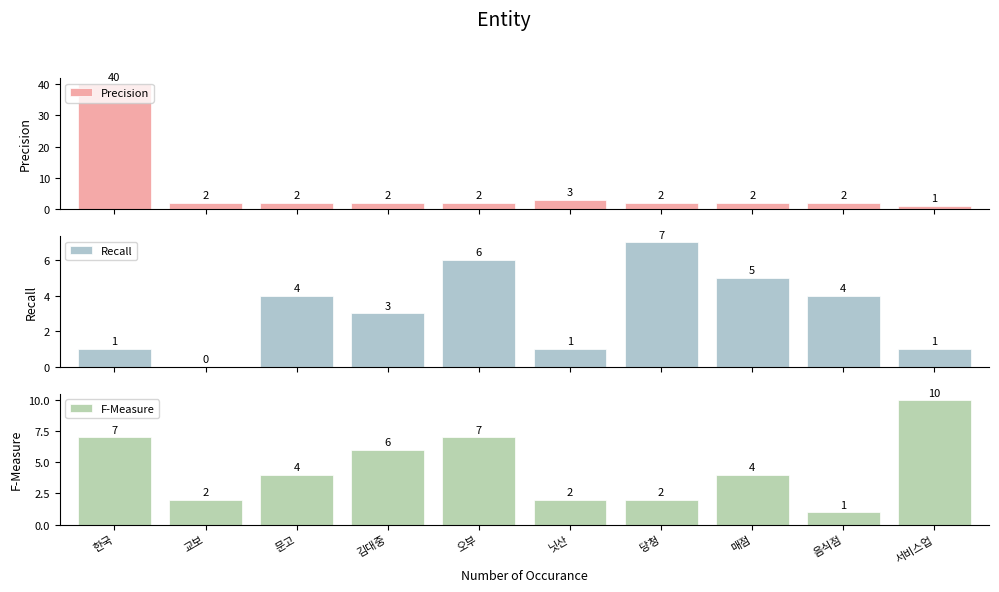

Which series has the widest spread of values?

Precision